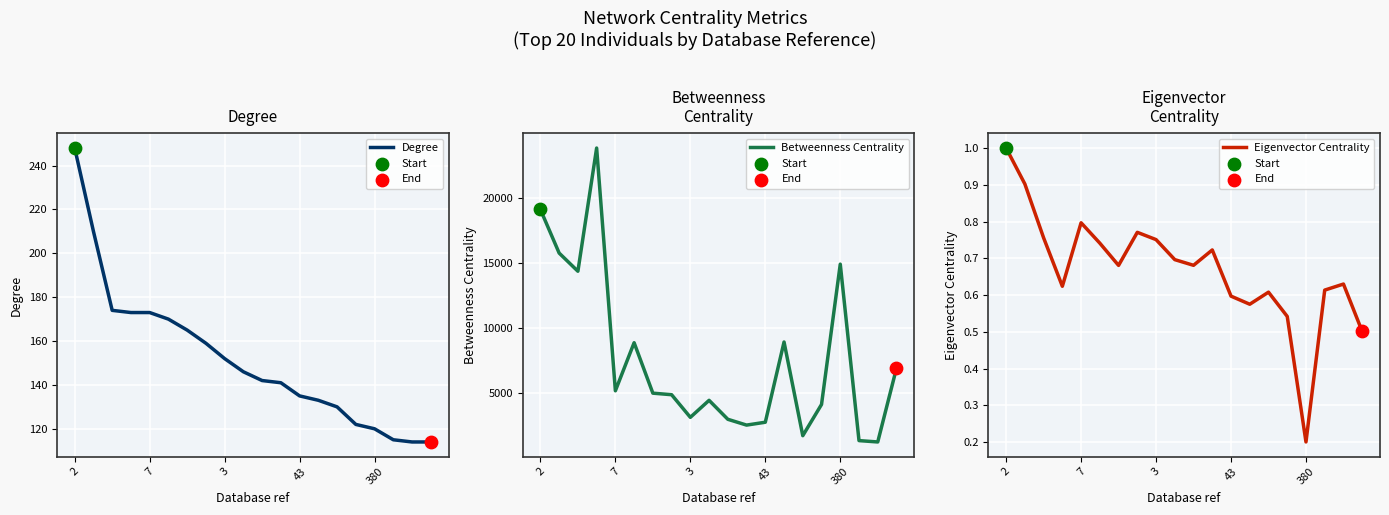

What is the total value across all series at 18?

1398.5